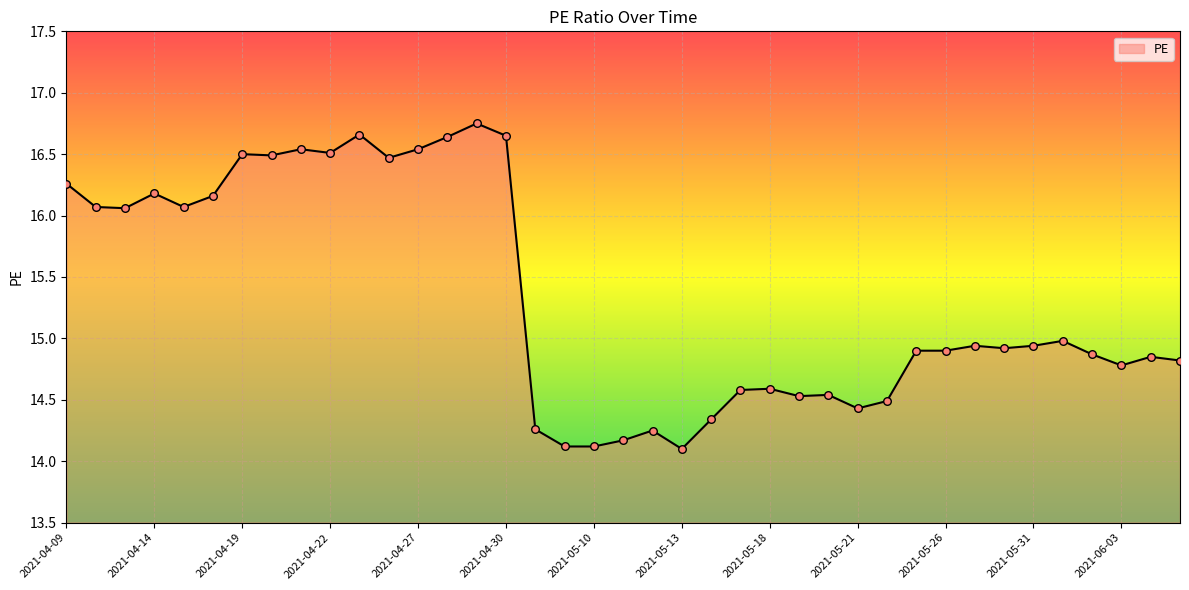

What is the minimum value shown in the chart?

14.1